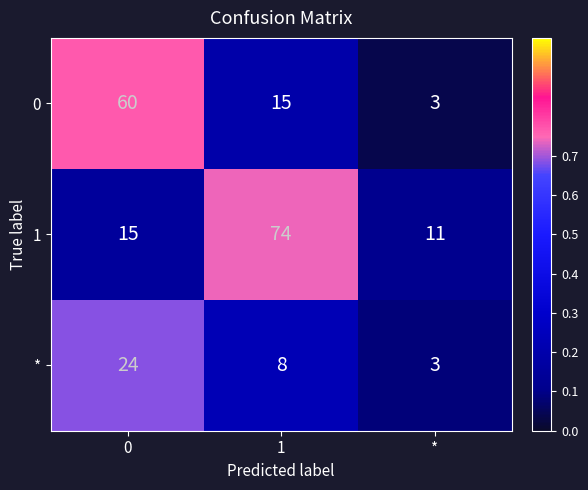

Reading left to right, transcribe all the data shown in this chart.

0: 60	15	3
1: 15	74	11
*: 24	8	3